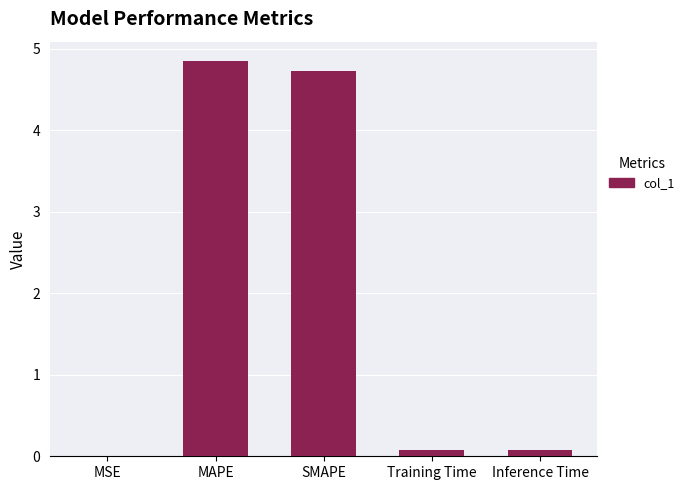

The value at MAPE is 1.6. True or false?

False